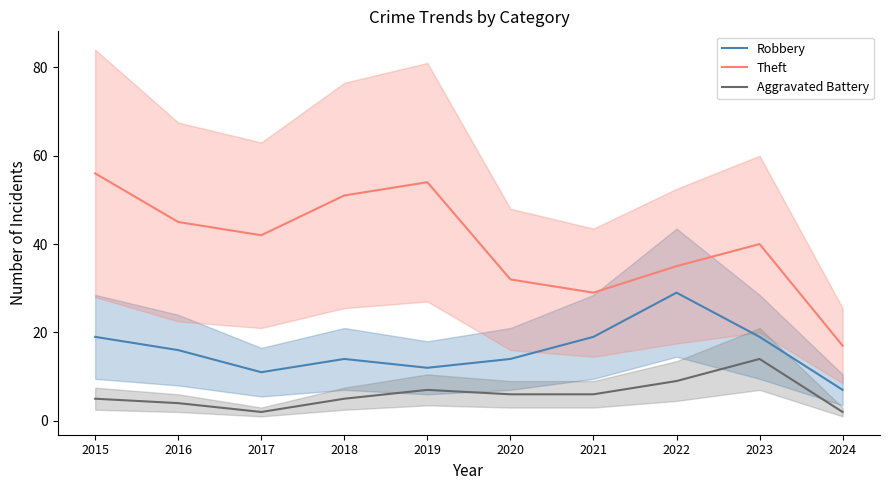

True or false: Robbery and Aggravated Battery intersect in this chart.

False